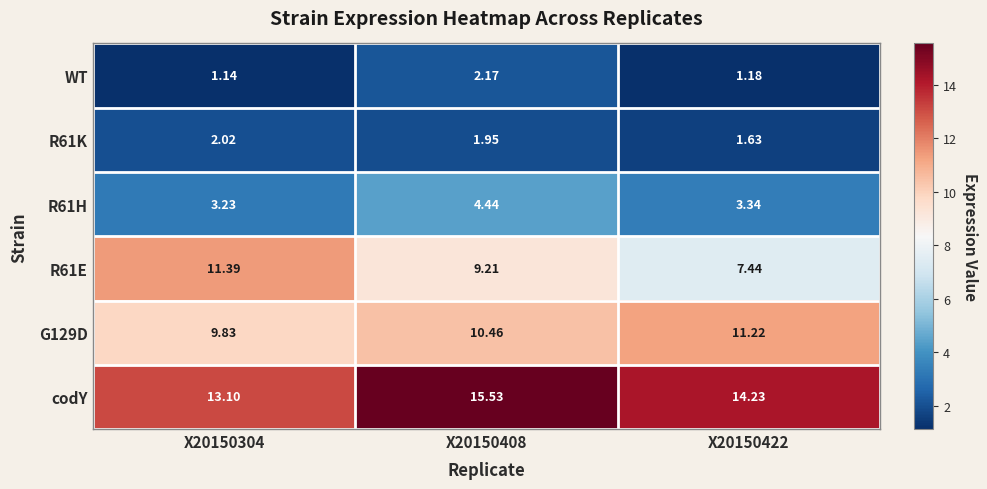

Which series has the largest total across all categories?

codY